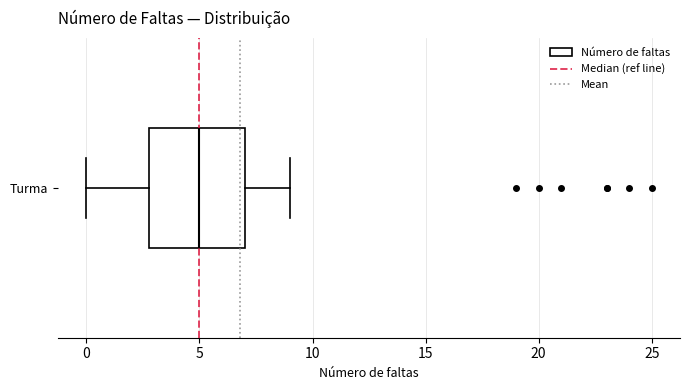

Transcribe this box plot: give where the median line is, the range the box spans, and where the two whiskers end, as read against the x-axis. The values are not printed on the chart, so give them approximately, as read against the axis.

median 5, box 3 to 7, whiskers 0 to 9